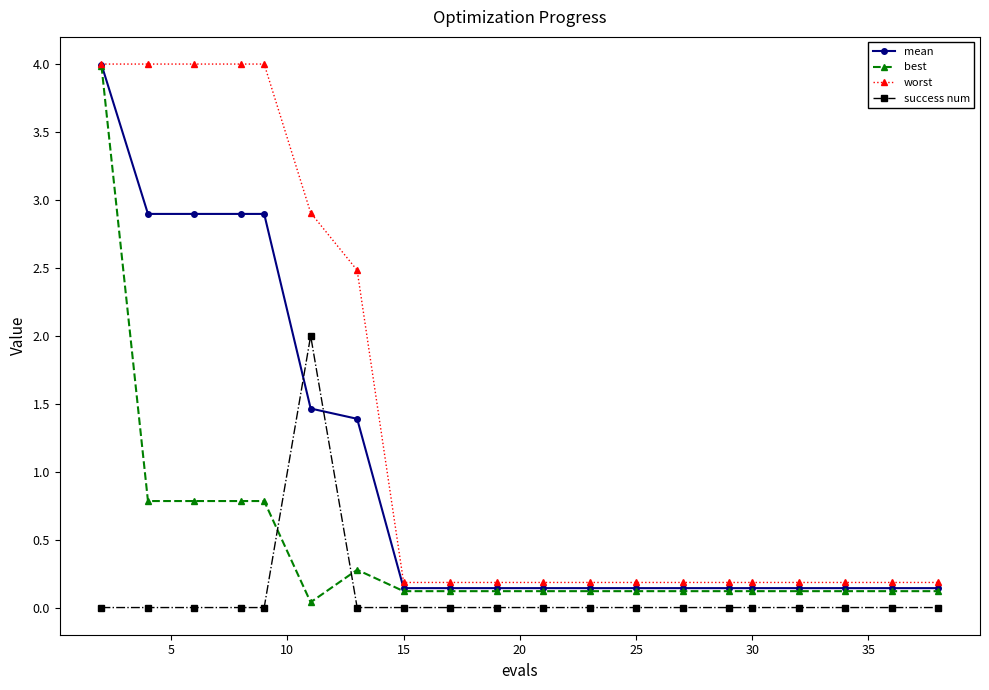

Rank the series by their average value, from highest to lowest.

worst, mean, best, success num